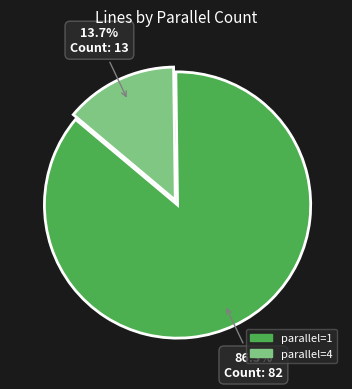

Count the number of slices in the pie.

2